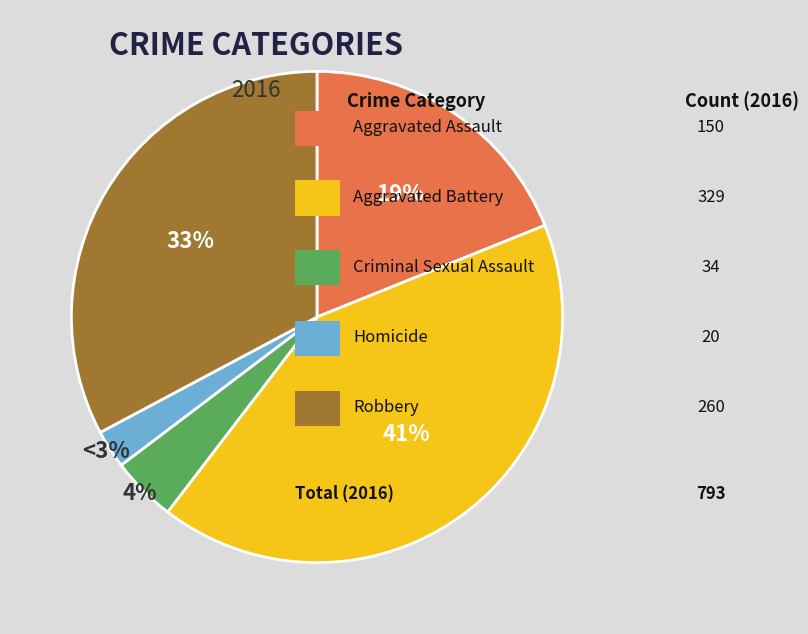

Does any single category account for the majority?

No